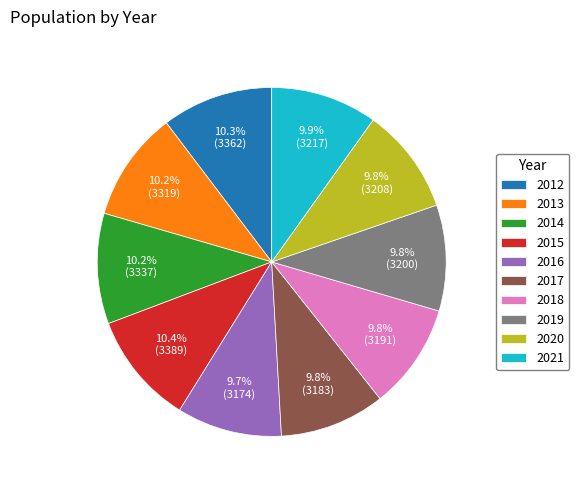

Count the number of slices in the pie.

10